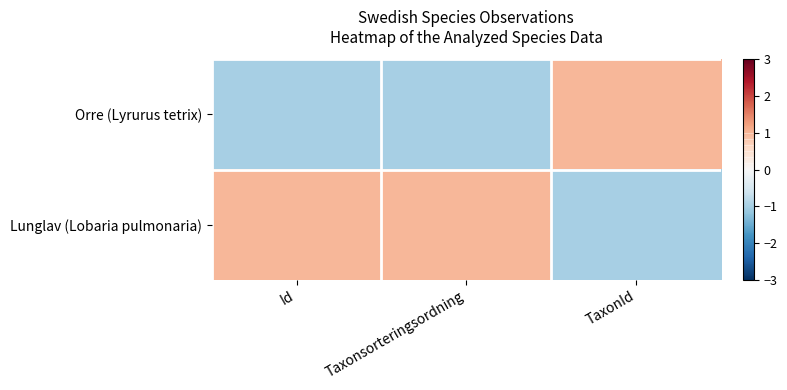

Which category has the lowest value across all series?

TaxonId